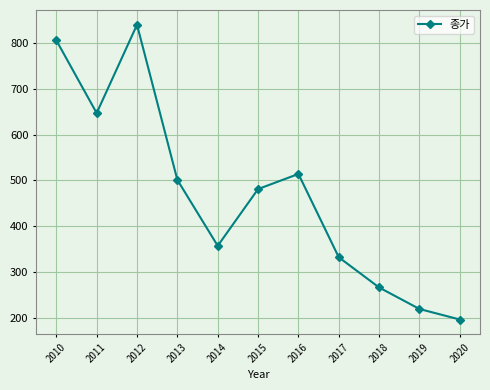

What is the change in value from 2013 to 2019?

-282